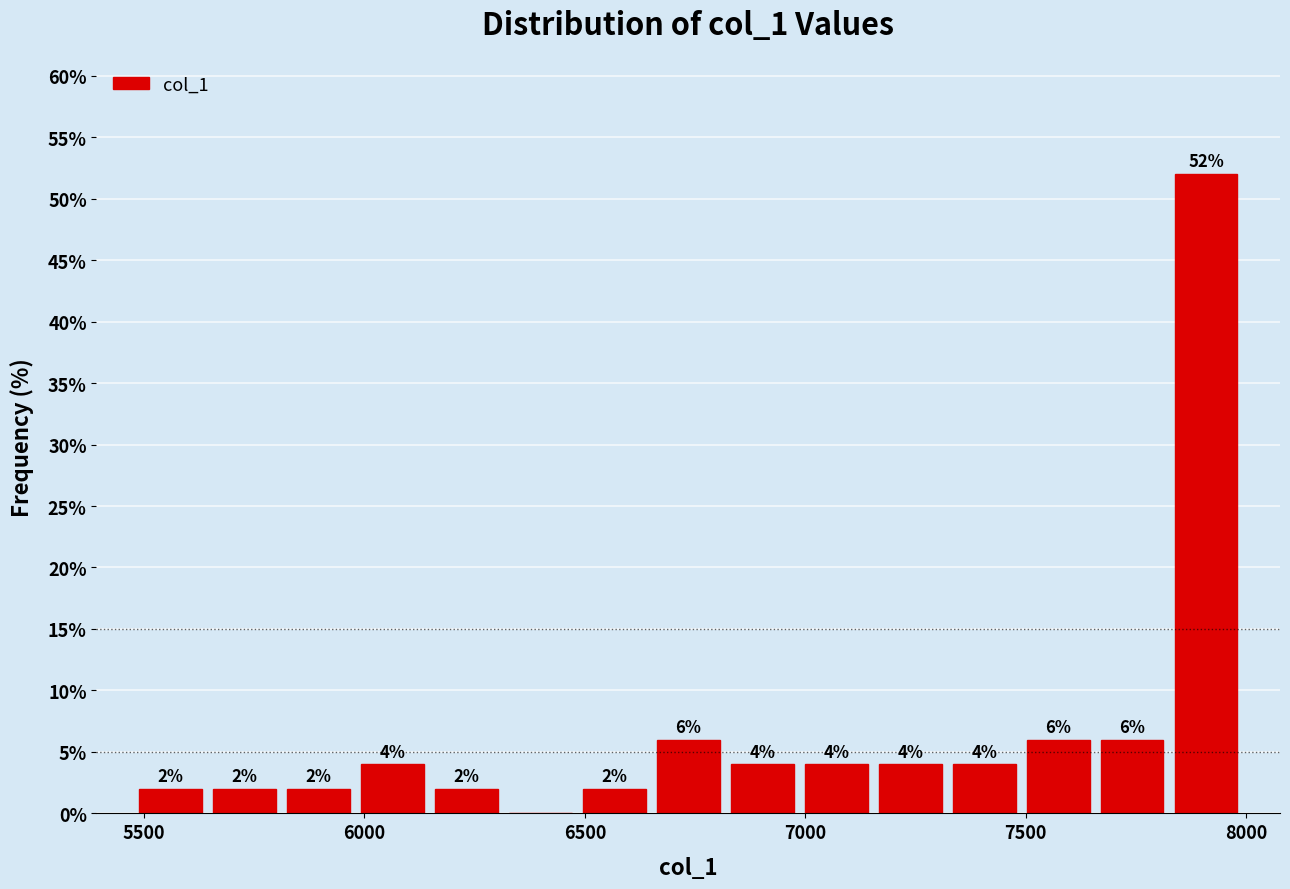

Read against the x-axis, roughly where is the centre of the tallest bar?

7900